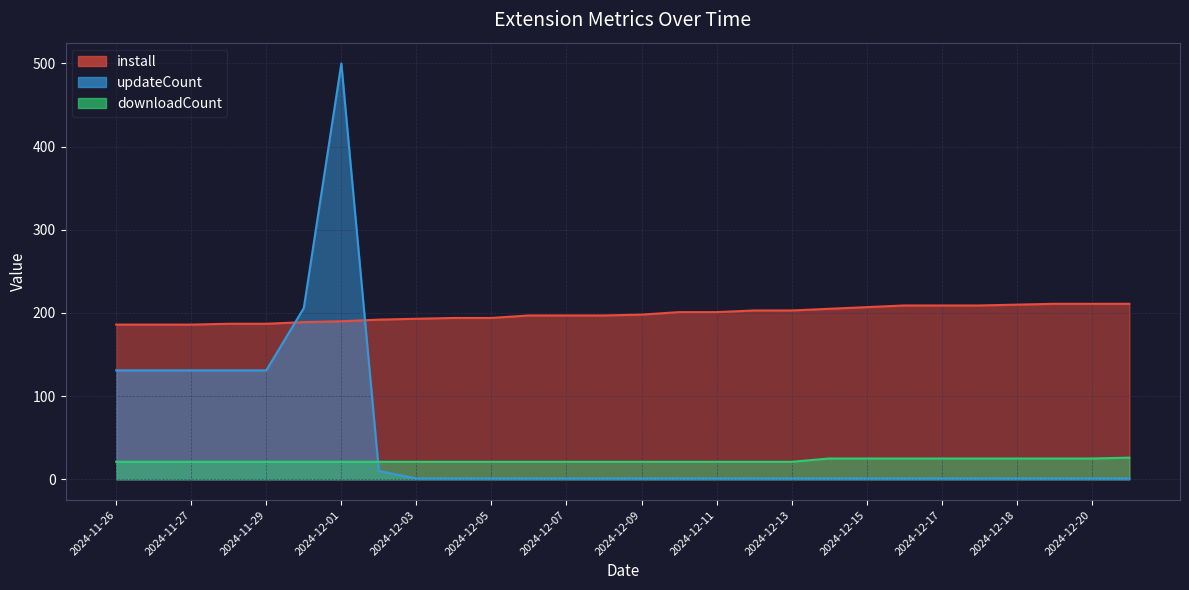

How many intersections are there between install and updateCount?

2